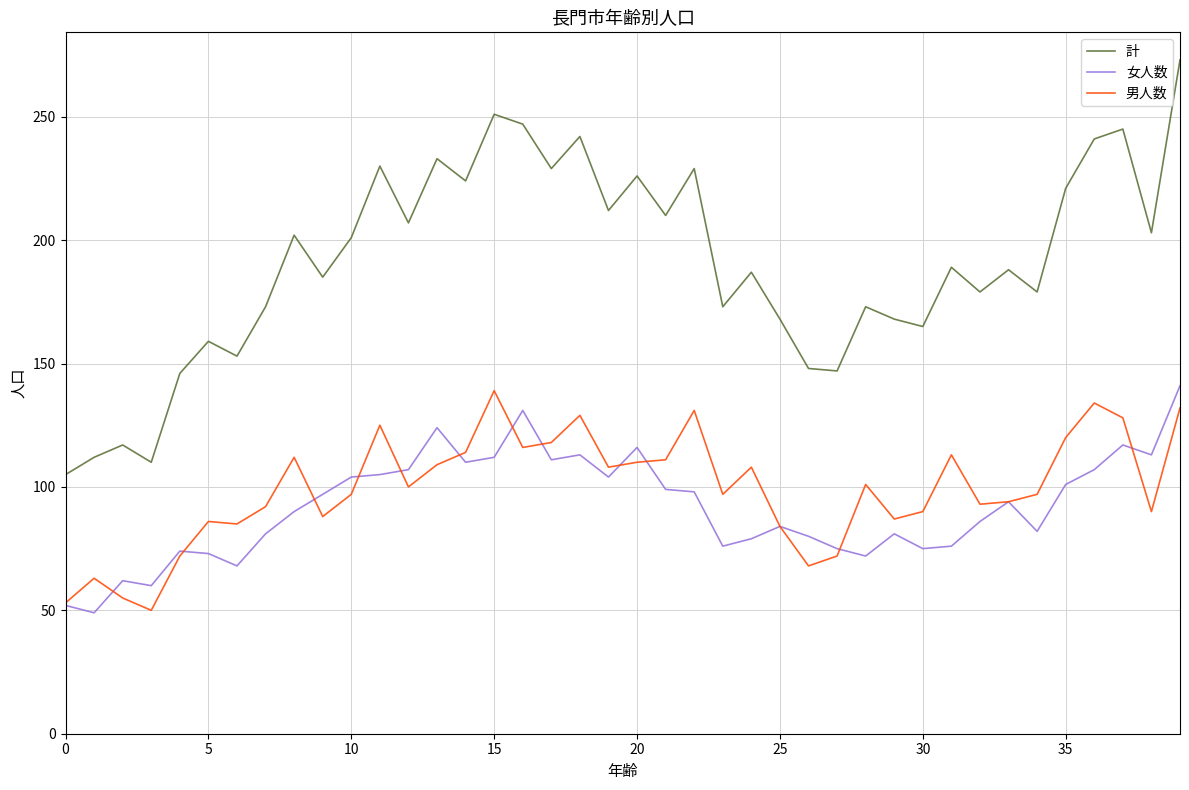

Does the chart display data point markers on the line(s)?

No